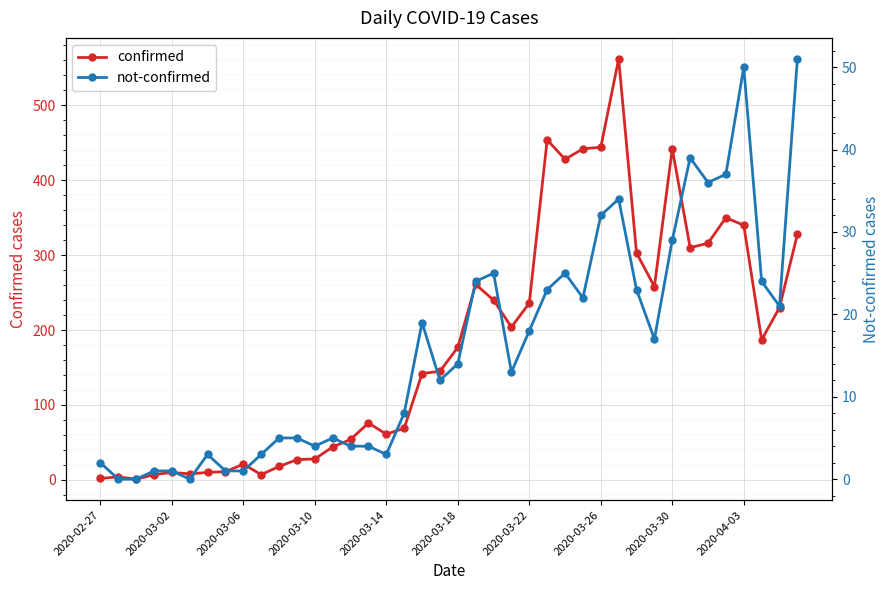

Is it true that not-confirmed equals 26 at 31?

False